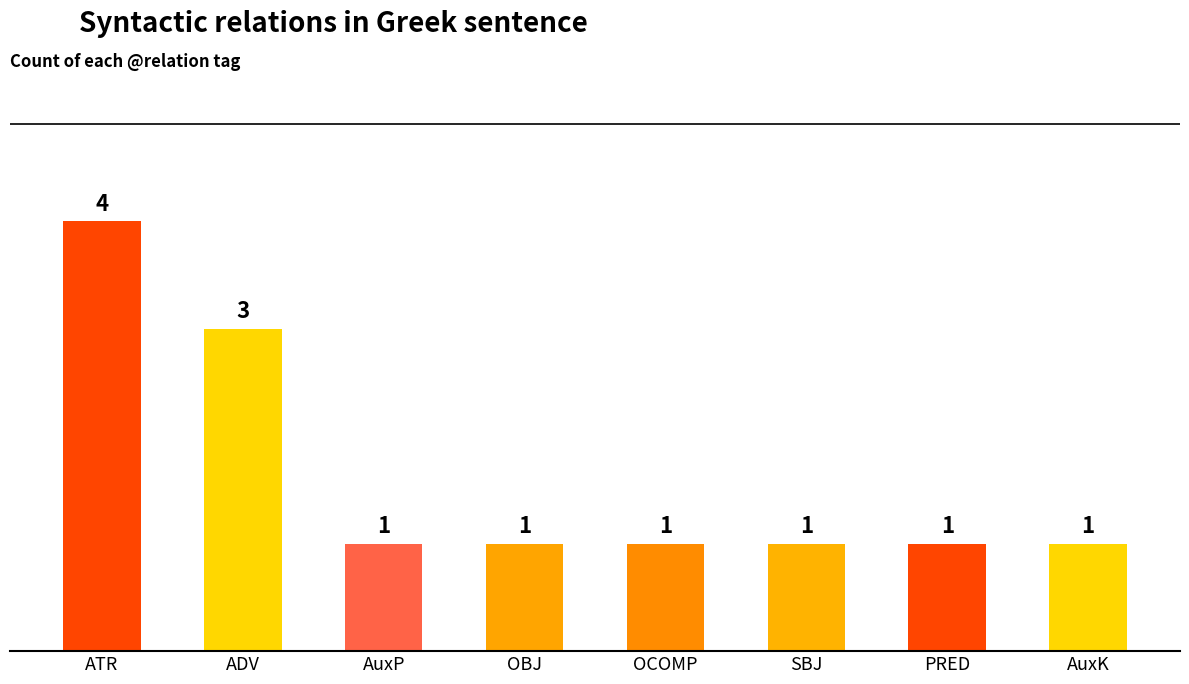

Reading left to right, list all the values displayed in this chart.

ATR=4	ADV=3	AuxP=1	OBJ=1	OCOMP=1	SBJ=1	PRED=1	AuxK=1